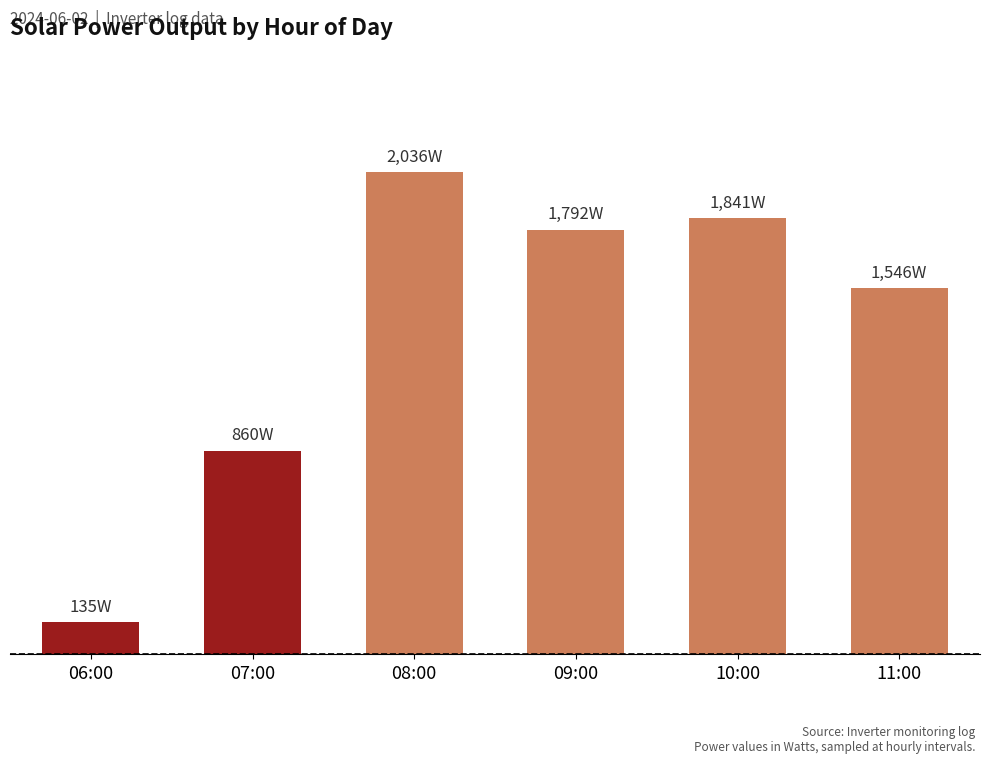

Which has a higher value, 11:00 or 08:00?

08:00